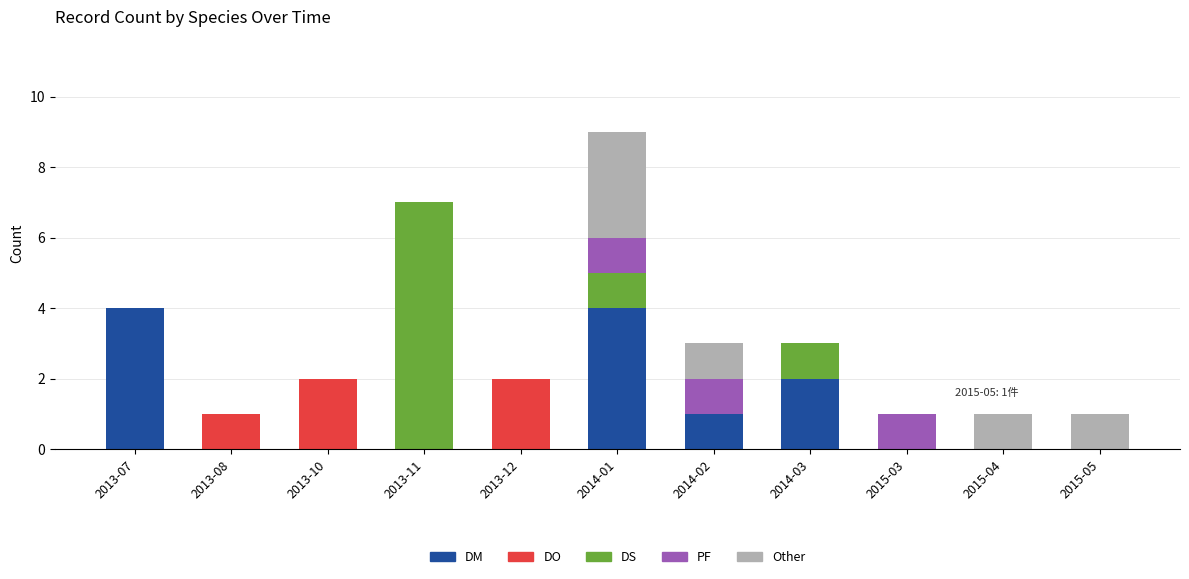

True or false: DM has a value of 3 at 2015-04.

False